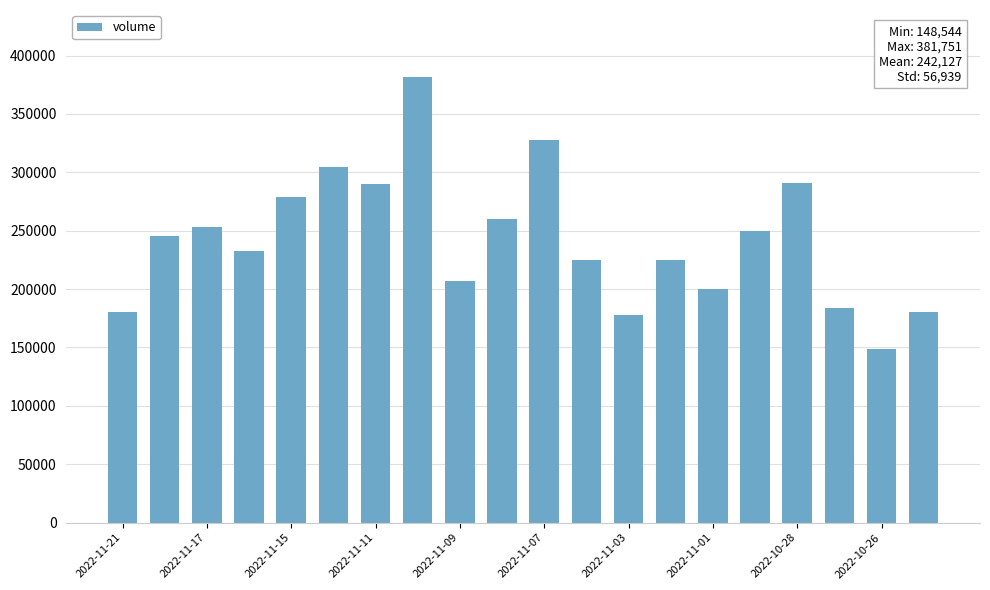

What is the greatest value displayed?

381751